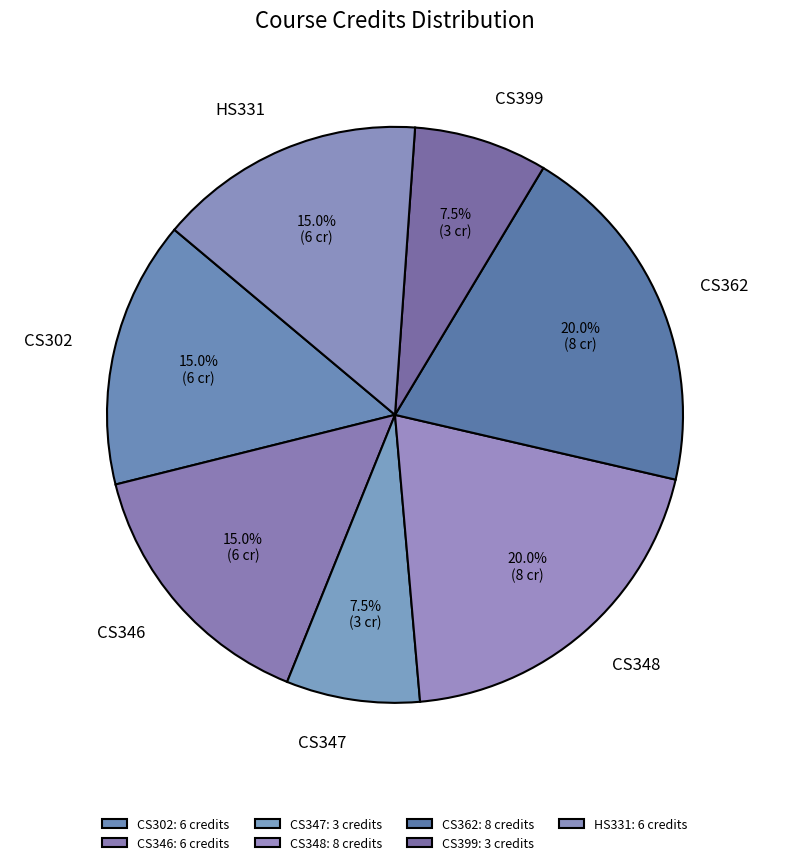

To the nearest percent, what is the combined percentage of CS346 and HS331?

30%